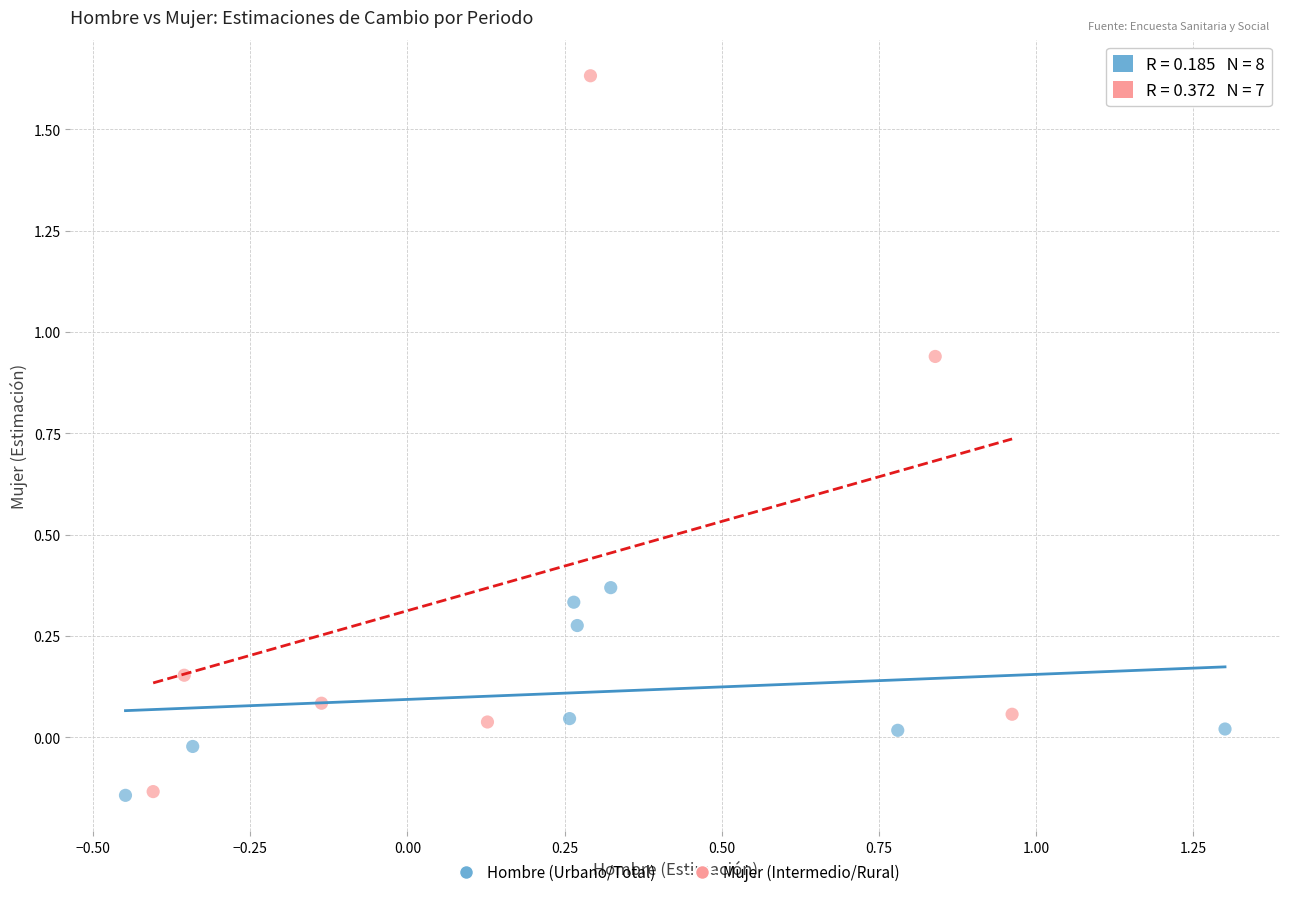

Which series has the widest spread of Y values?

Mujer (Intermedio/Rural)